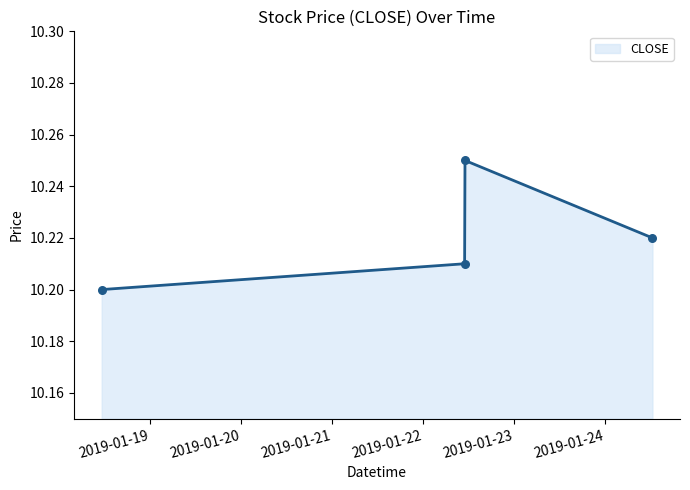

What is the sum of all values?

40.9